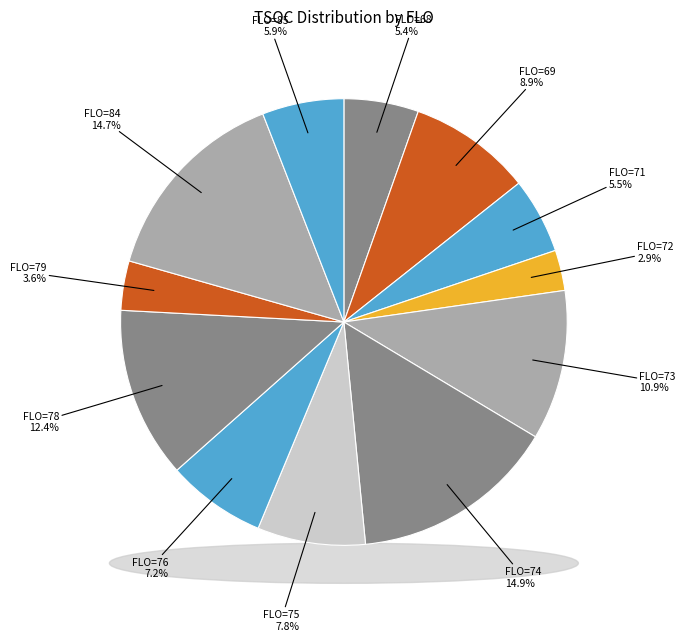

Is FLO=72 the majority of the pie?

No